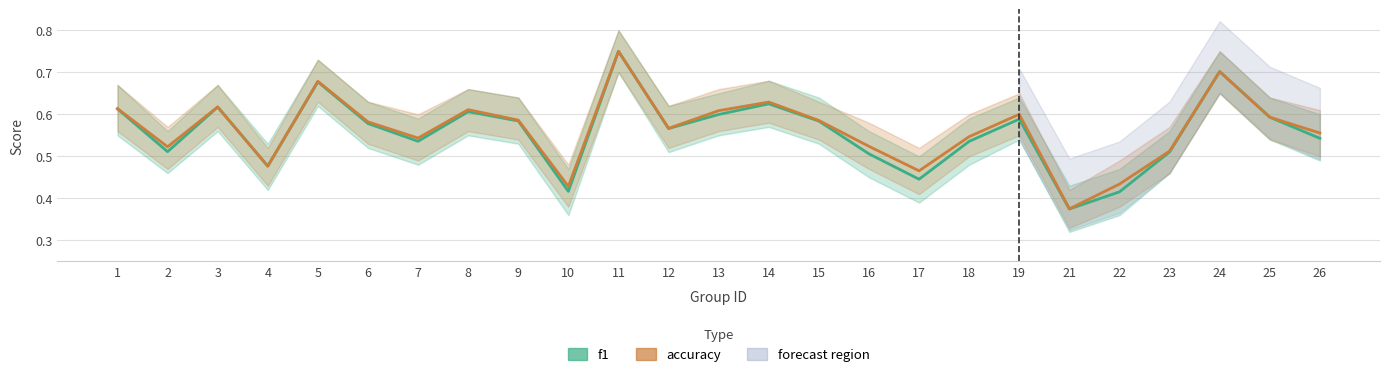

At 16, list the series in order from largest to smallest.

accuracy, f1